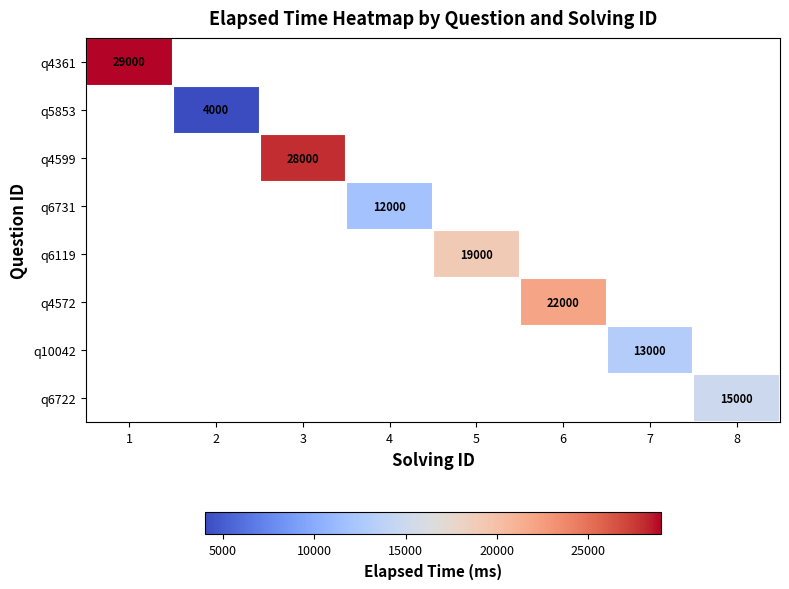

How many positive values does the q6722 series have?

1